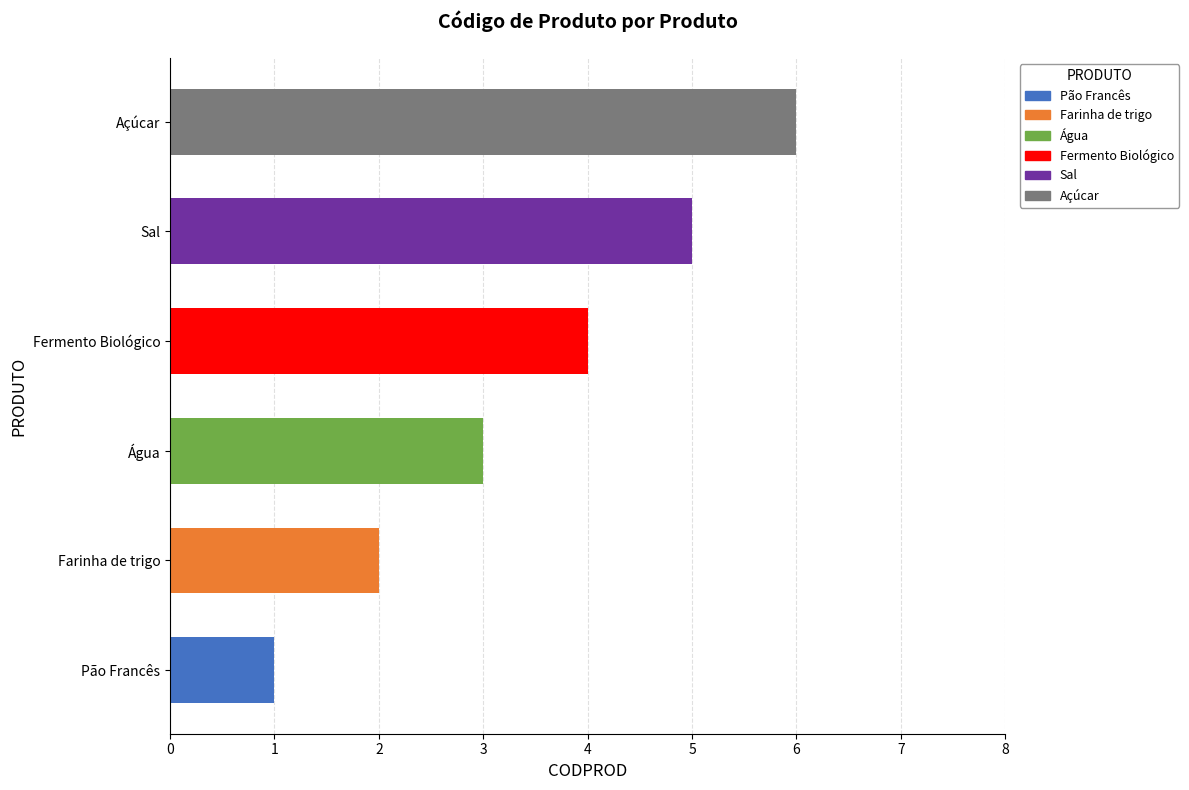

Does the chart contain stacked bars?

No